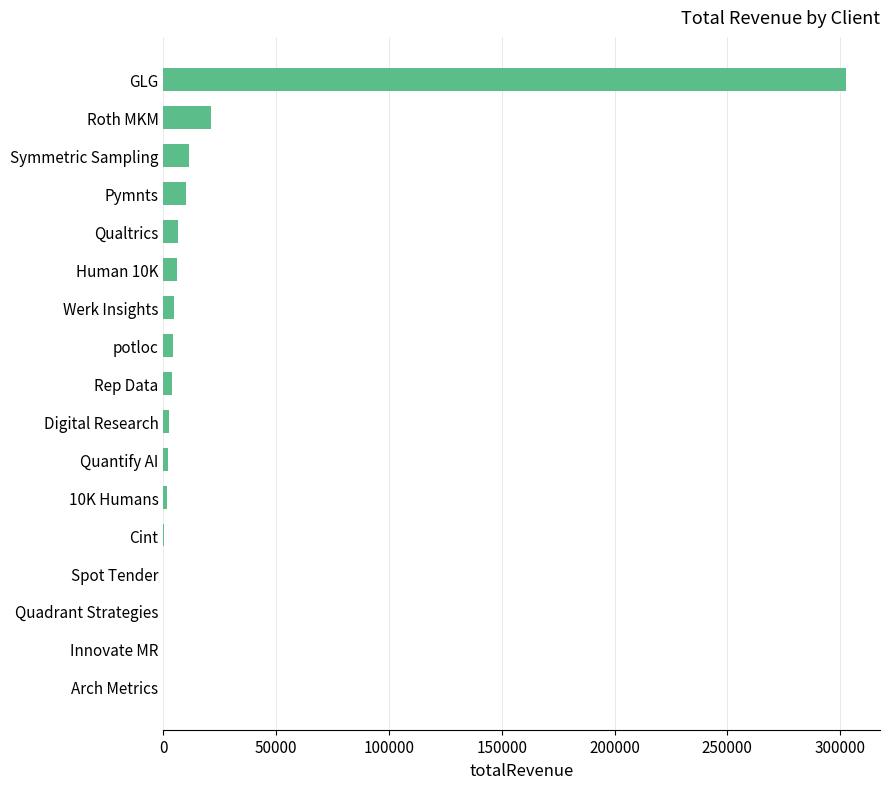

Approximately how many times larger is the value at Roth MKM compared to Symmetric Sampling?

1.8